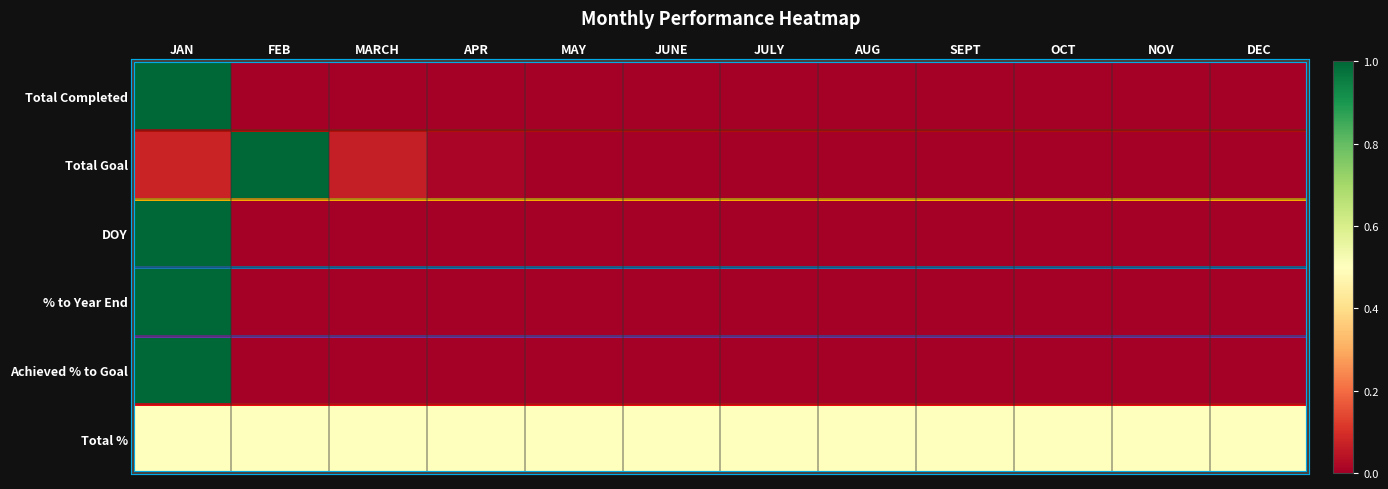

At how many categories does at least one series exceed 0?

12